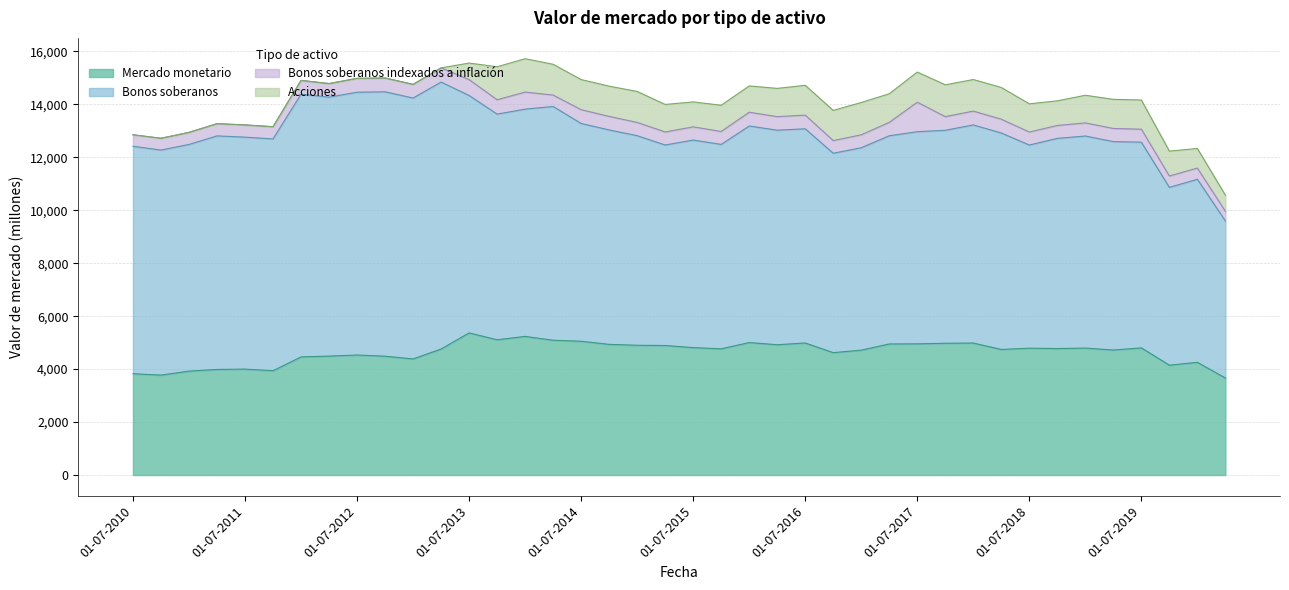

Reading right to left, transcribe all the data shown in this chart.

Mercado monetario: 01-04-2020=3665	01-01-2020=4256	01-10-2019=4149	01-07-2019=4802	01-04-2019=4722	01-01-2019=4794	01-10-2018=4777	01-07-2018=4790	01-04-2018=4743	01-01-2018=4985	01-10-2017=4976	01-07-2017=4955	01-04-2017=4950	01-01-2017=4717	01-10-2016=4622	01-07-2016=4987	01-04-2016=4921	01-01-2016=5004	01-10-2015=4767	01-07-2015=4812	01-04-2015=4892	01-01-2015=4901	01-10-2014=4935	01-07-2014=5053	01-04-2014=5091	01-01-2014=5236	01-10-2013=5108	01-07-2013=5368	01-04-2013=4760	01-01-2013=4385	01-10-2012=4488	01-07-2012=4533	01-04-2012=4491	01-01-2012=4462	01-10-2011=3939	01-07-2011=4001	01-04-2011=3988	01-01-2011=3924	01-10-2010=3774	01-07-2010=3825
Bonos soberanos: 01-04-2020=5930	01-01-2020=6915	01-10-2019=6716	01-07-2019=7770	01-04-2019=7873	01-01-2019=8011	01-10-2018=7939	01-07-2018=7674	01-04-2018=8177	01-01-2018=8239	01-10-2017=8046	01-07-2017=8013	01-04-2017=7864	01-01-2017=7645	01-10-2016=7532	01-07-2016=8091	01-04-2016=8105	01-01-2016=8179	01-10-2015=7721	01-07-2015=7840	01-04-2015=7574	01-01-2015=7917	01-10-2014=8099	01-07-2014=8226	01-04-2014=8829	01-01-2014=8585	01-10-2013=8524	01-07-2013=8968	01-04-2013=10083	01-01-2013=9855	01-10-2012=9987	01-07-2012=9926	01-04-2012=9782	01-01-2012=9923	01-10-2011=8756	01-07-2011=8761	01-04-2011=8821	01-01-2011=8563	01-10-2010=8501	01-07-2010=8593
Bonos soberanos indexados a inflacion: 01-04-2020=367	01-01-2020=424	01-10-2019=430	01-07-2019=491	01-04-2019=494	01-01-2019=495	01-10-2018=488	01-07-2018=492	01-04-2018=519	01-01-2018=522	01-10-2017=515	01-07-2017=1115	01-04-2017=507	01-01-2017=489	01-10-2016=479	01-07-2016=516	01-04-2016=510	01-01-2016=521	01-10-2015=489	01-07-2015=499	01-04-2015=492	01-01-2015=500	01-10-2014=512	01-07-2014=521	01-04-2014=431	01-01-2014=644	01-10-2013=542	01-07-2013=599	01-04-2013=536	01-01-2013=515	01-10-2012=522	01-07-2012=523	01-04-2012=513	01-01-2012=521	01-10-2011=461	01-07-2011=462	01-04-2011=462	01-01-2011=455	01-10-2010=445	01-07-2010=434
Acciones: 01-04-2020=607	01-01-2020=739	01-10-2019=939	01-07-2019=1101	01-04-2019=1101	01-01-2019=1044	01-10-2018=930	01-07-2018=1064	01-04-2018=1199	01-01-2018=1192	01-10-2017=1202	01-07-2017=1137	01-04-2017=1080	01-01-2017=1220	01-10-2016=1139	01-07-2016=1126	01-04-2016=1068	01-01-2016=993	01-10-2015=990	01-07-2015=942	01-04-2015=1039	01-01-2015=1170	01-10-2014=1142	01-07-2014=1137	01-04-2014=1163	01-01-2014=1260	01-10-2013=1246	01-07-2013=625	01-04-2013=0	01-01-2013=0	01-10-2012=0	01-07-2012=0	01-04-2012=0	01-01-2012=0	01-10-2011=0	01-07-2011=0	01-04-2011=0	01-01-2011=0	01-10-2010=0	01-07-2010=0